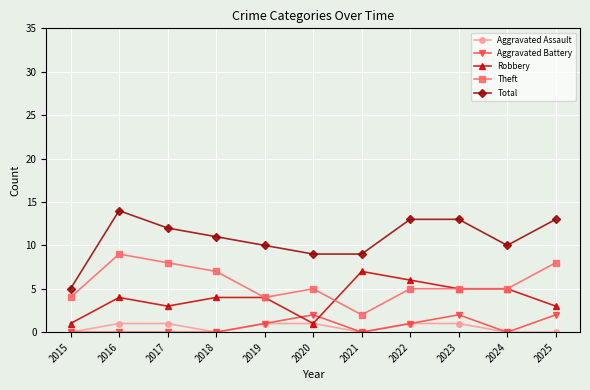

What is the difference between the highest and lowest values at 2018?

11